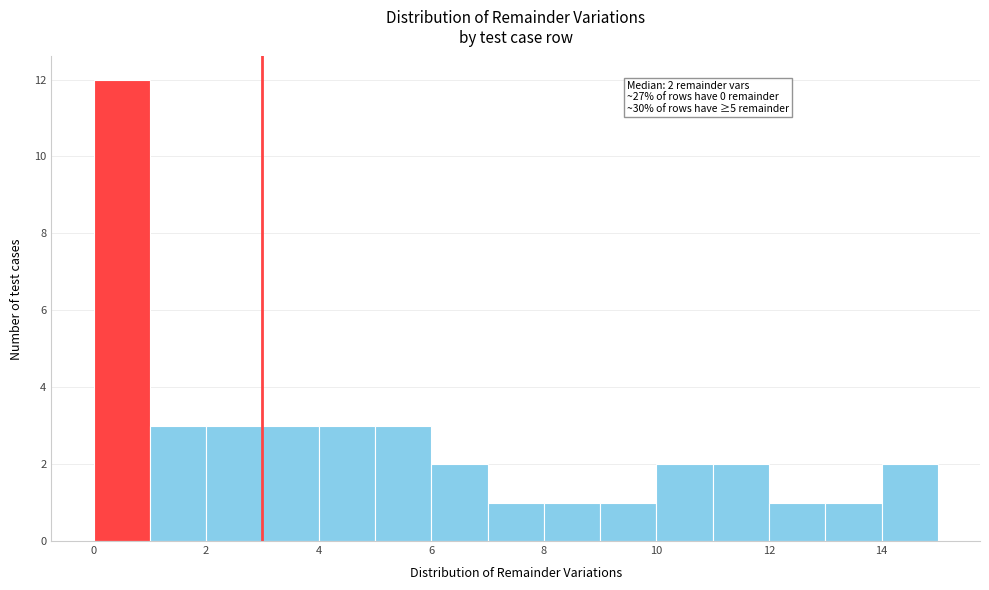

Which range on the x-axis has the tallest bar?

0 to 1